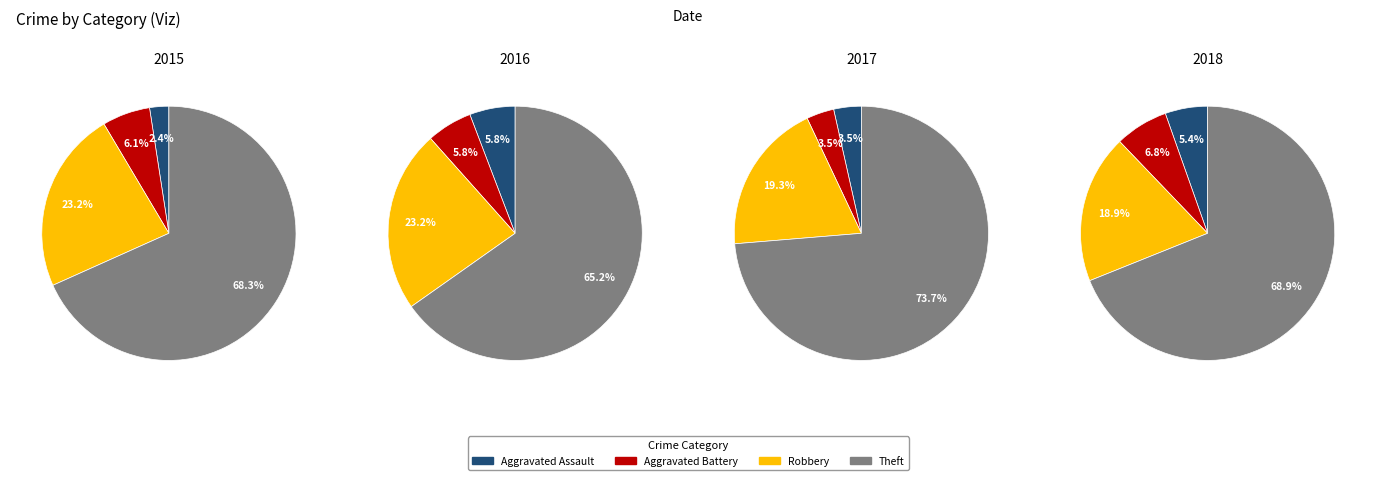

What is the largest slice in the pie chart?

Theft